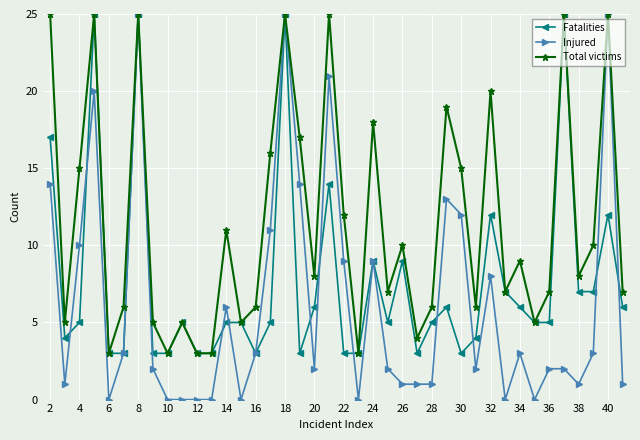

Reading right to left, extract all data points from this chart.

Fatalities: 6	12	7	7	25	5	5	6	7	12	4	3	6	5	3	9	5	9	3	3	14	6	3	25	5	3	5	5	3	3	5	3	3	25	3	3	25	5	4	17
Injured: 1	25	3	1	2	2	0	3	0	8	2	12	13	1	1	1	2	9	0	9	21	2	14	25	11	3	0	6	0	0	0	0	2	25	3	0	20	10	1	14
Total victims: 7	25	10	8	25	7	5	9	7	20	6	15	19	6	4	10	7	18	3	12	25	8	17	25	16	6	5	11	3	3	5	3	5	25	6	3	25	15	5	25